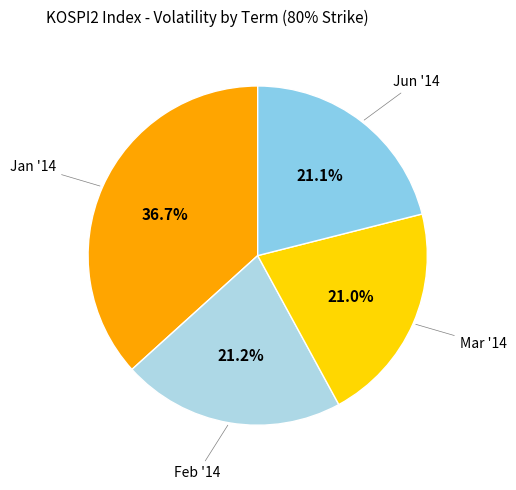

Which slice is the largest?

Jan '14